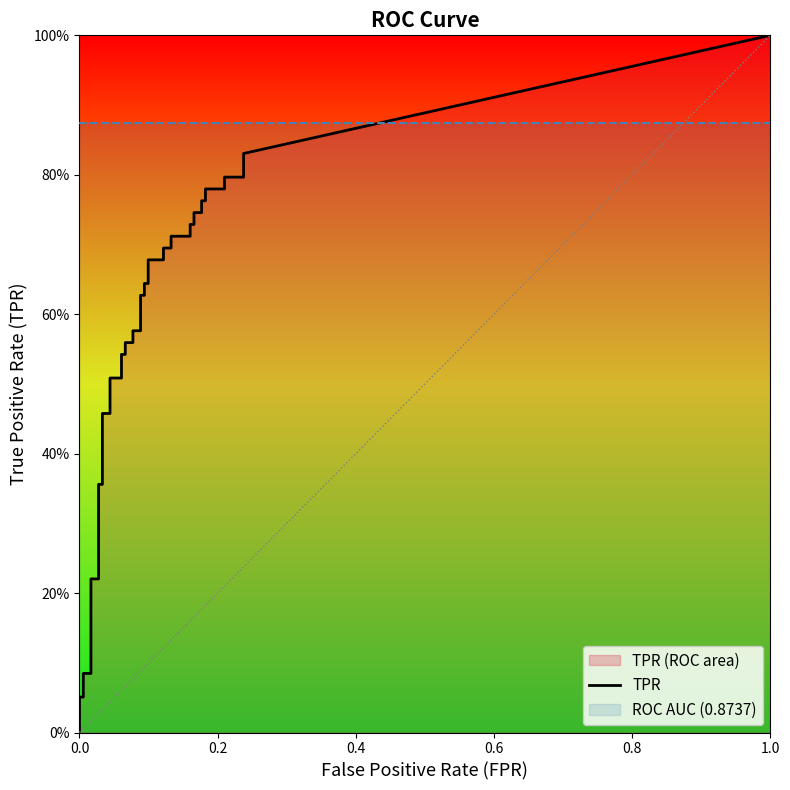

Rank the series by their maximum value, from lowest to highest.

fpr, tpr